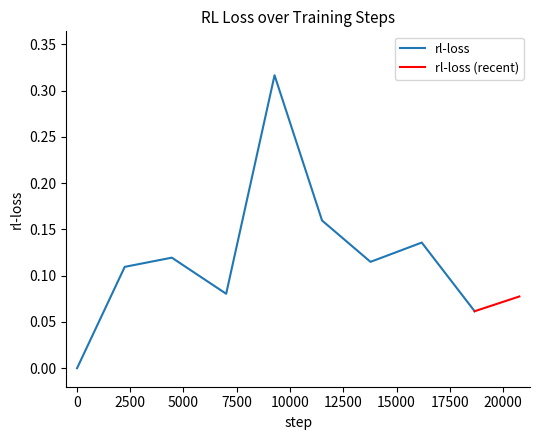

True or false: the data has more than 1 interior local peaks.

True